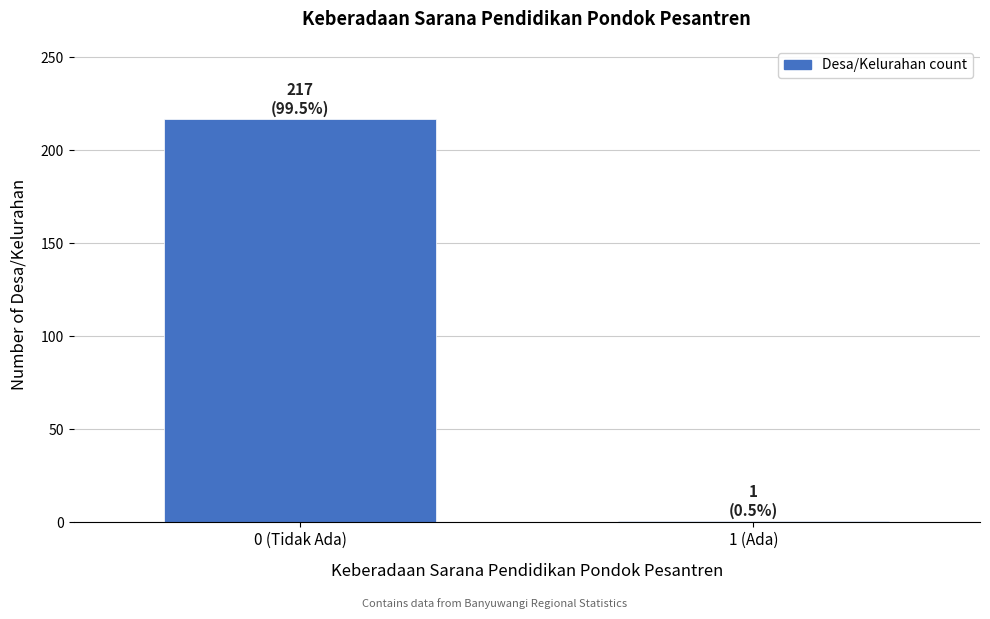

Reading right to left, extract all data points from this chart.

1	217